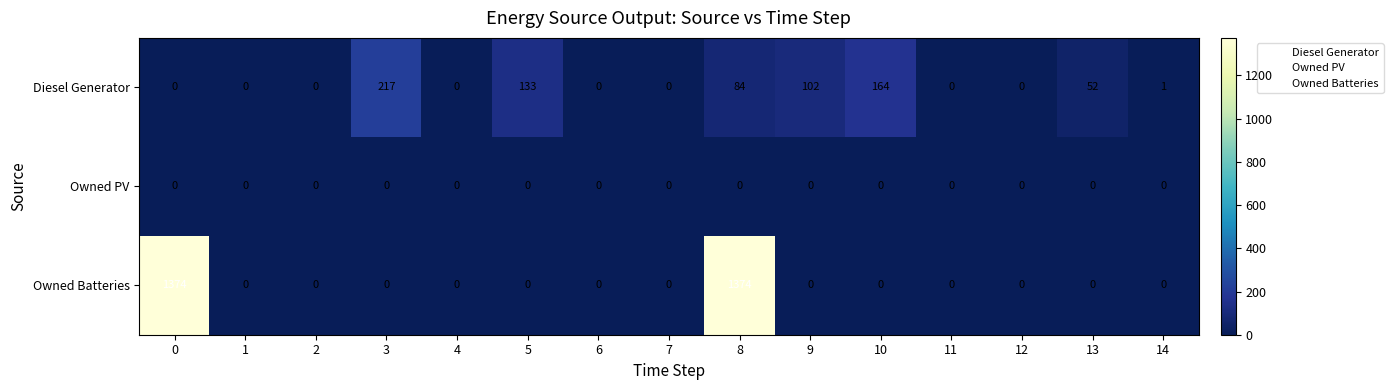

True or false: Diesel Generator has a value of 152 at 9.

False